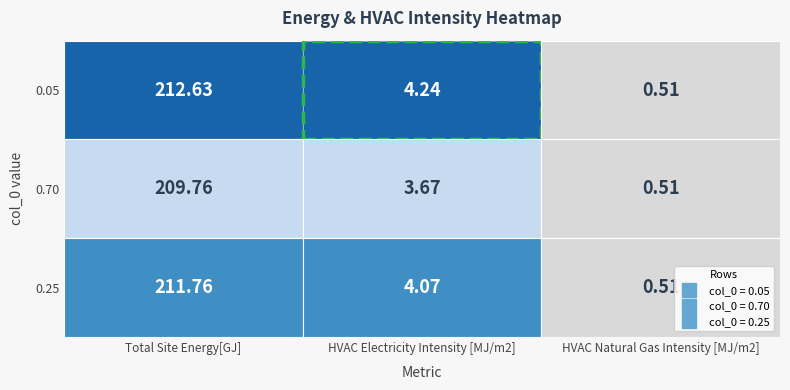

Where is 0.25 nearest to the value 106?

1